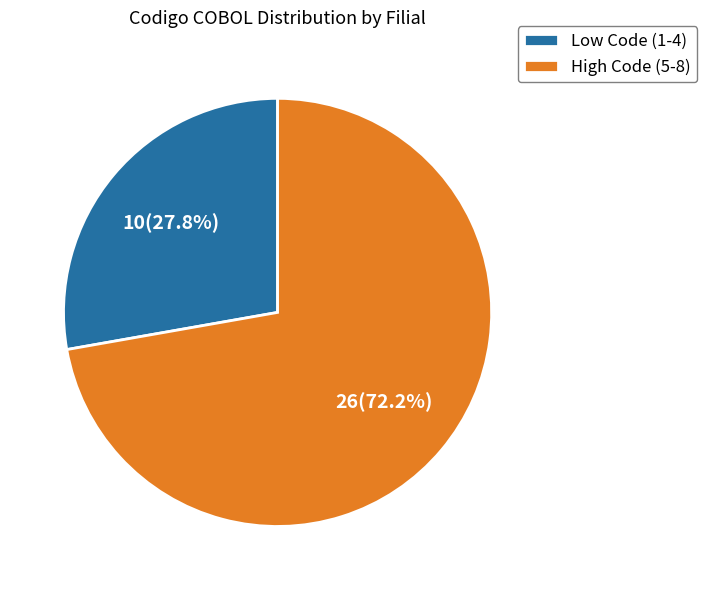

Is the sum of Low Code (1-4) and High Code (5-8) greater than half?

Yes